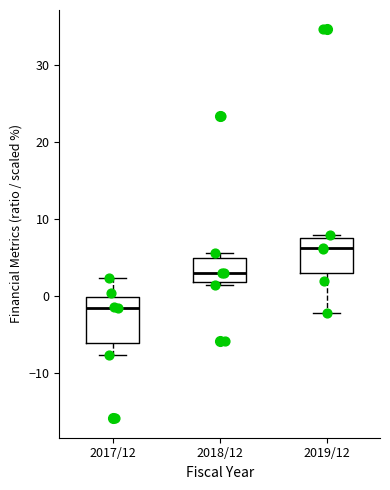

Reading left to right, read every box against the y-axis: the position of its median line, the range the box covers, and the ends of its whiskers. The values are not printed on the chart, so give them approximately, as read against the axis.

2017/12: median -1, box -6 to 0, whiskers -8 to 2
2018/12: median 3, box 2 to 5, whiskers 2 (just below the box's lower edge) to 6
2019/12: median 6, box 3 to 8, whiskers -2 to 8 (just above the box's upper edge)